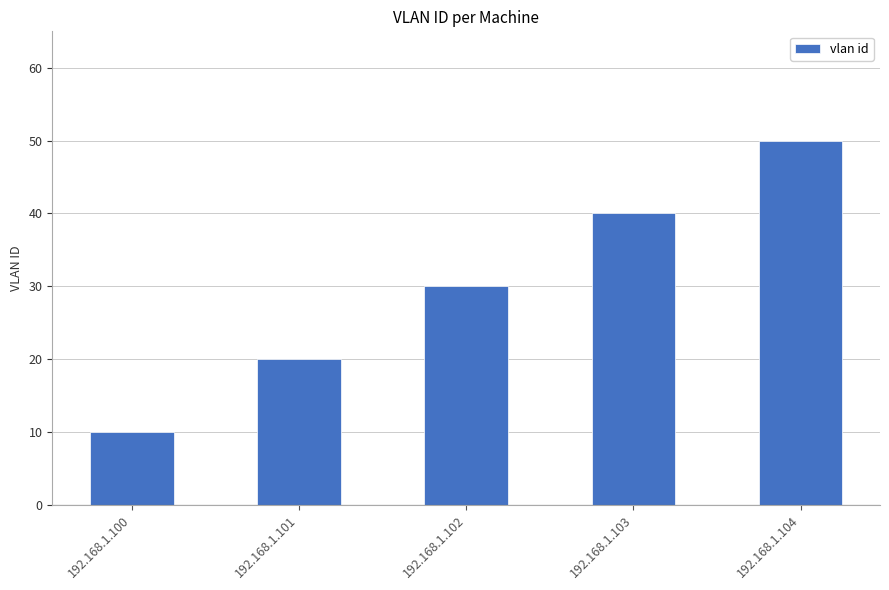

Reading left to right, transcribe all the data shown in this chart.

192.168.1.100=10	192.168.1.101=20	192.168.1.102=30	192.168.1.103=40	192.168.1.104=50